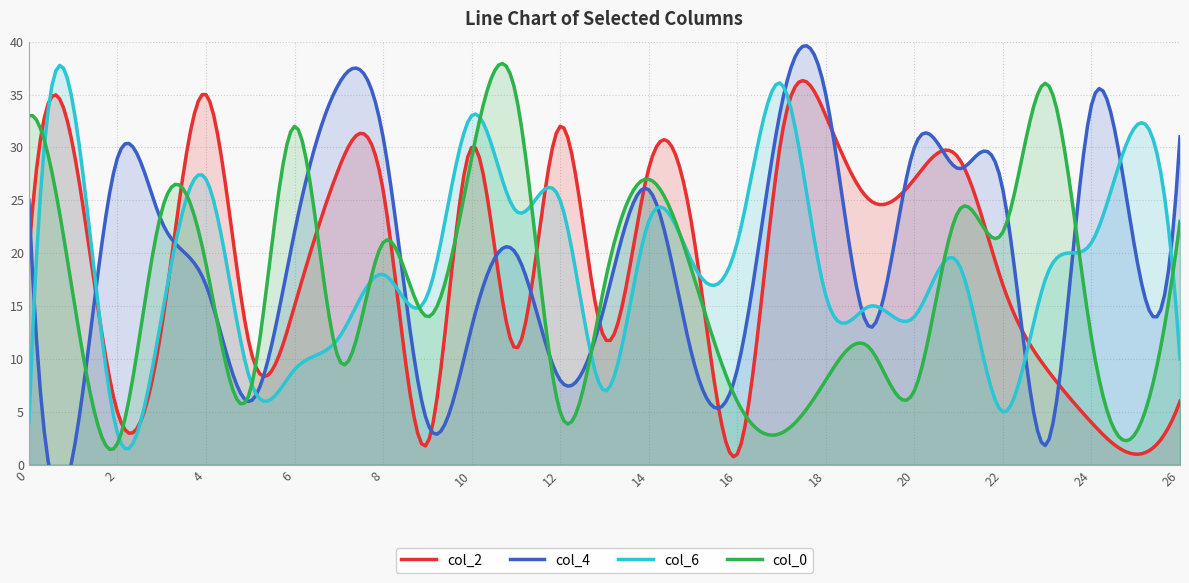

In col_0, how many points are lower than both neighbors (excluding endpoints)?

9